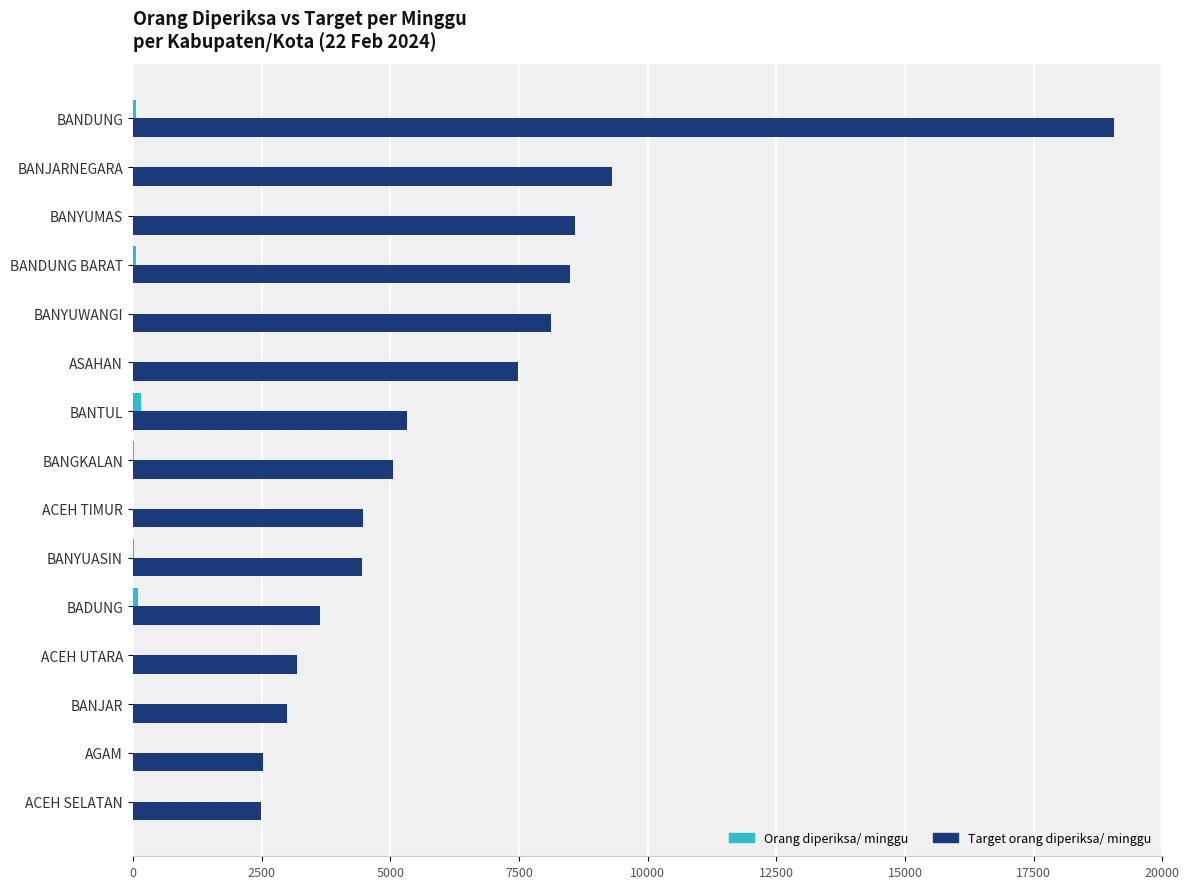

How many categories are shown in the chart?

15